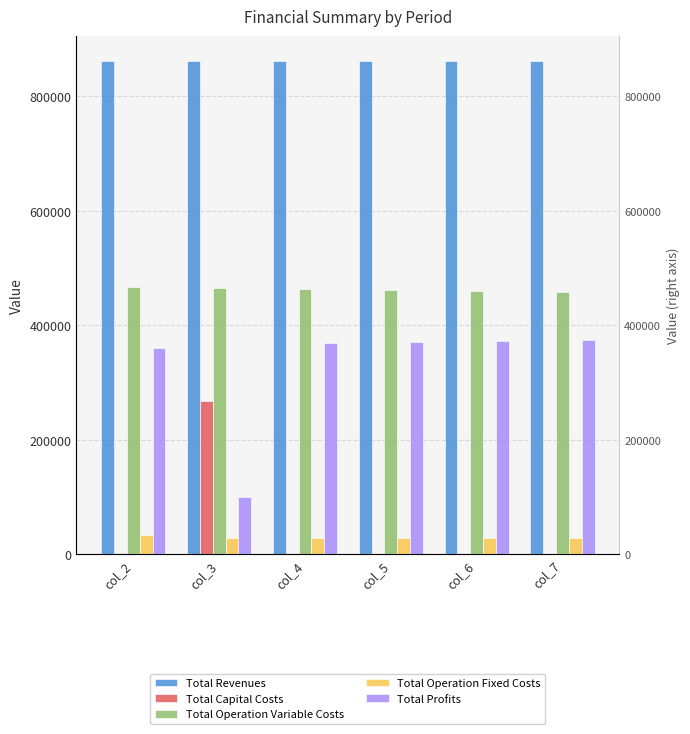

Between col_3 and col_5, which series saw the biggest shift?

Total Profits